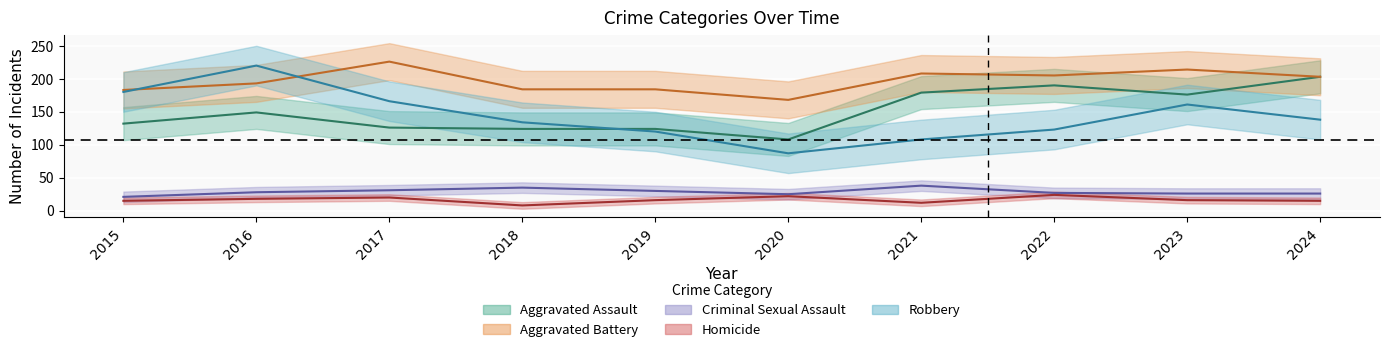

True or false: Aggravated Assault has a value of 149 at 2016.

True